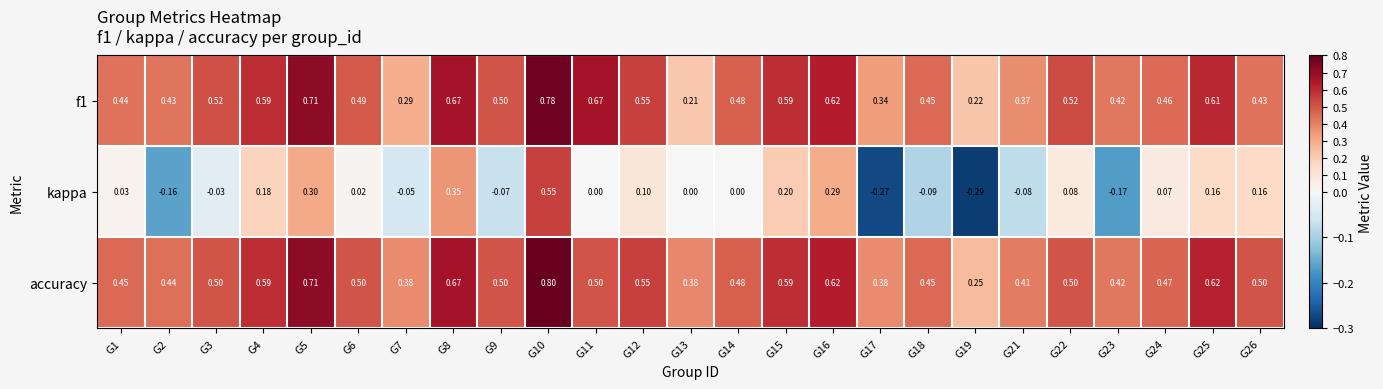

Which series has the largest range (max minus min)?

kappa